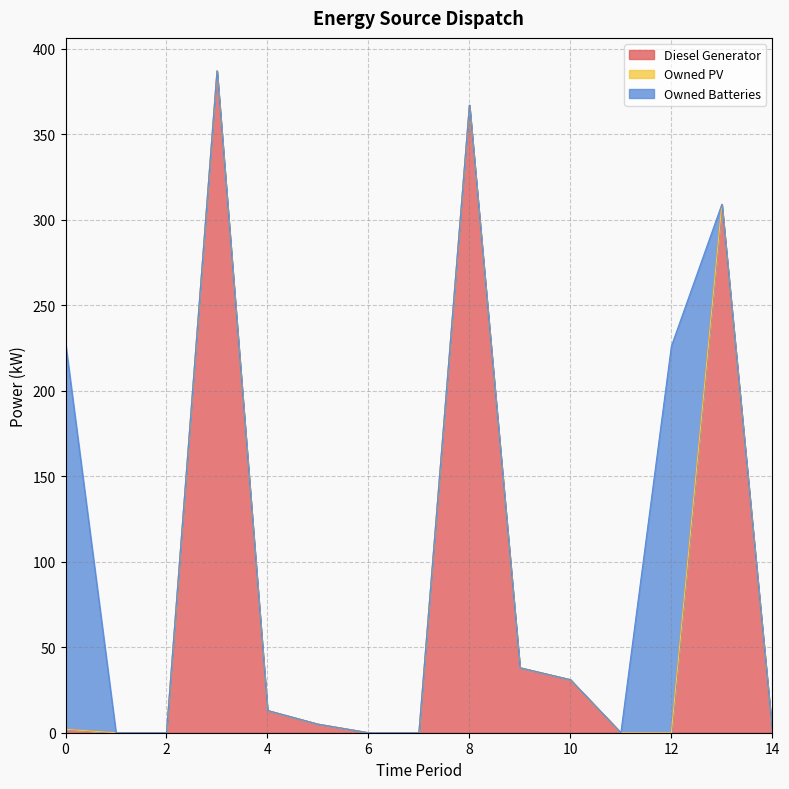

Rank the series by their average value, from lowest to highest.

Owned PV, Owned Batteries, Diesel Generator